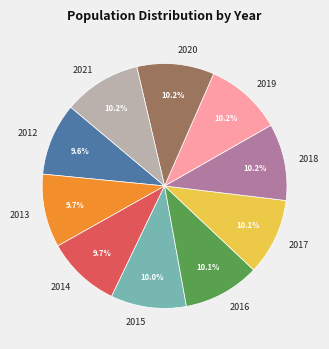

To the nearest percent, what portion does 2015 represent?

10%